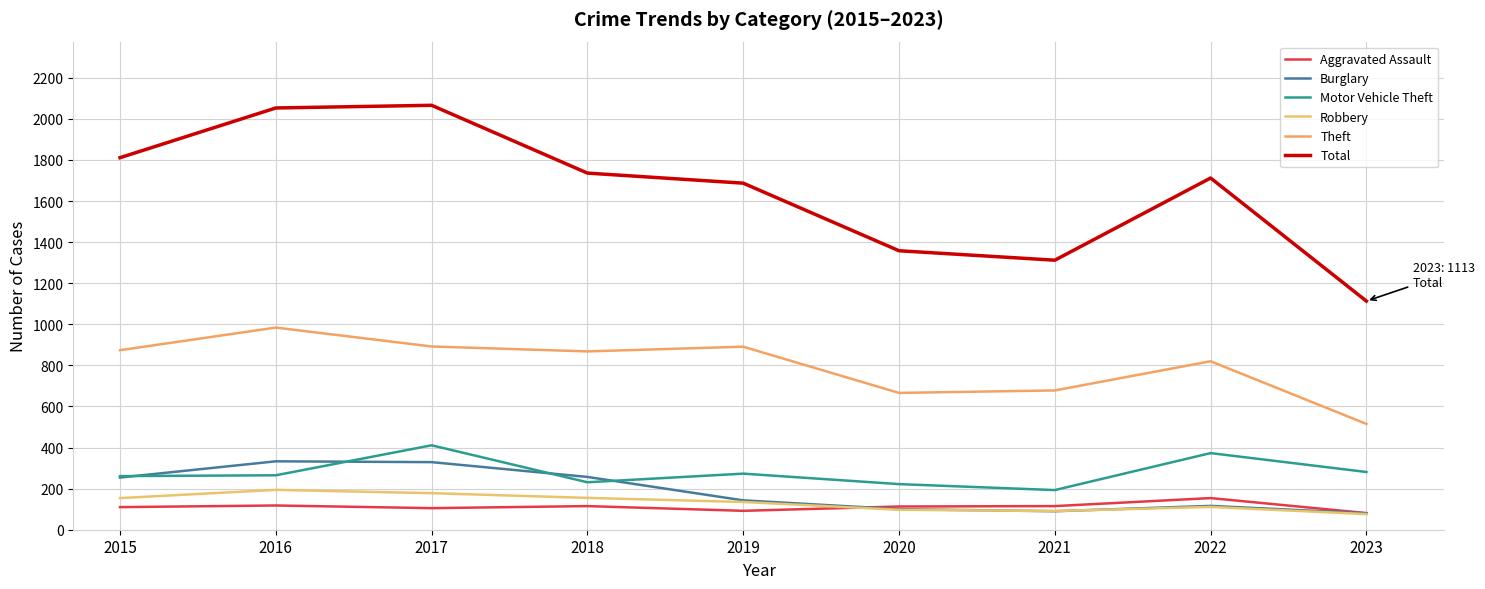

What value does the Theft series have at 2015, to the nearest 5?

875